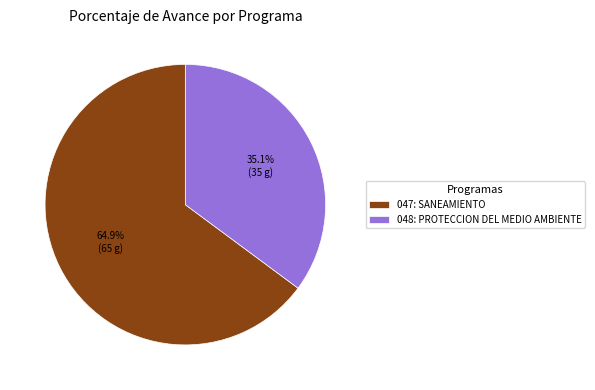

What percentage do 047: SANEAMIENTO and 048: PROTECCION DEL MEDIO AMBIENTE together represent?

100.0%